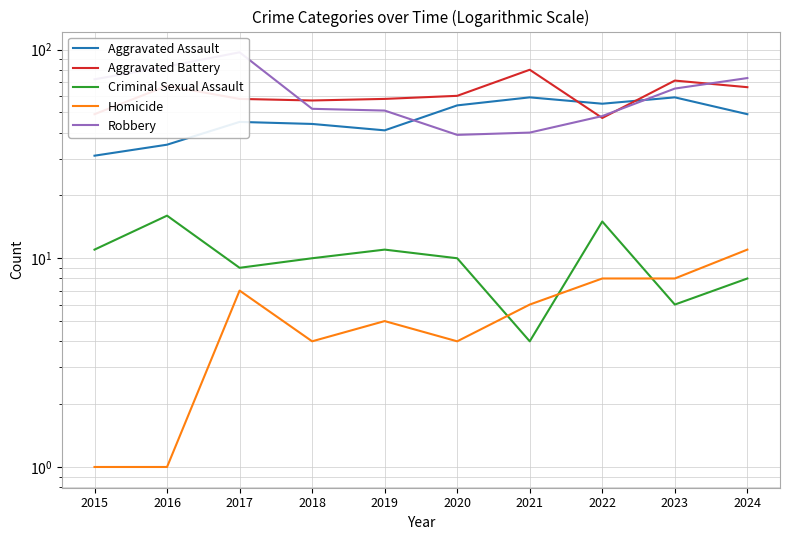

What is the sum of all Criminal Sexual Assault values?

100